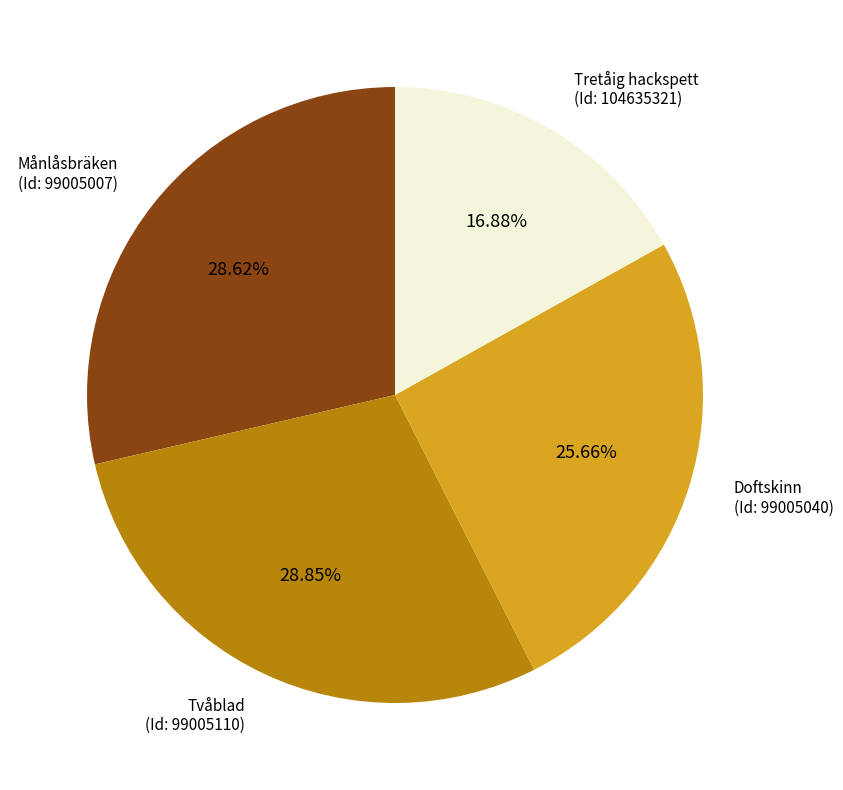

Is there any slice that represents more than half of the pie?

No